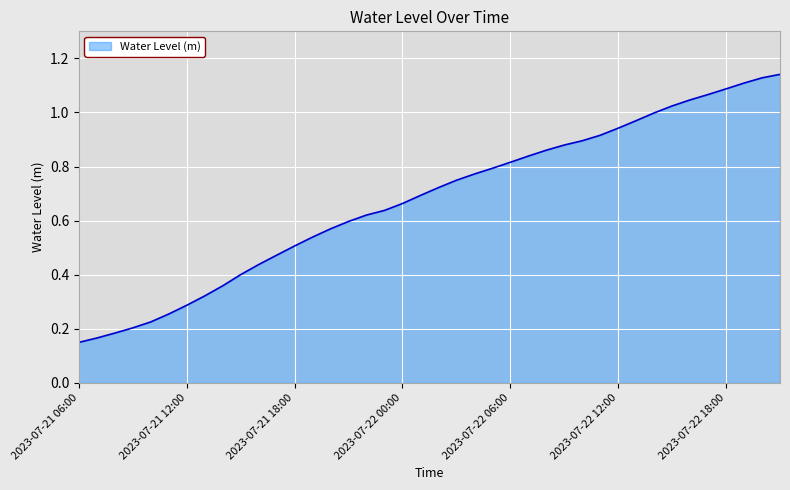

Does the chart display data point markers on the line(s)?

No